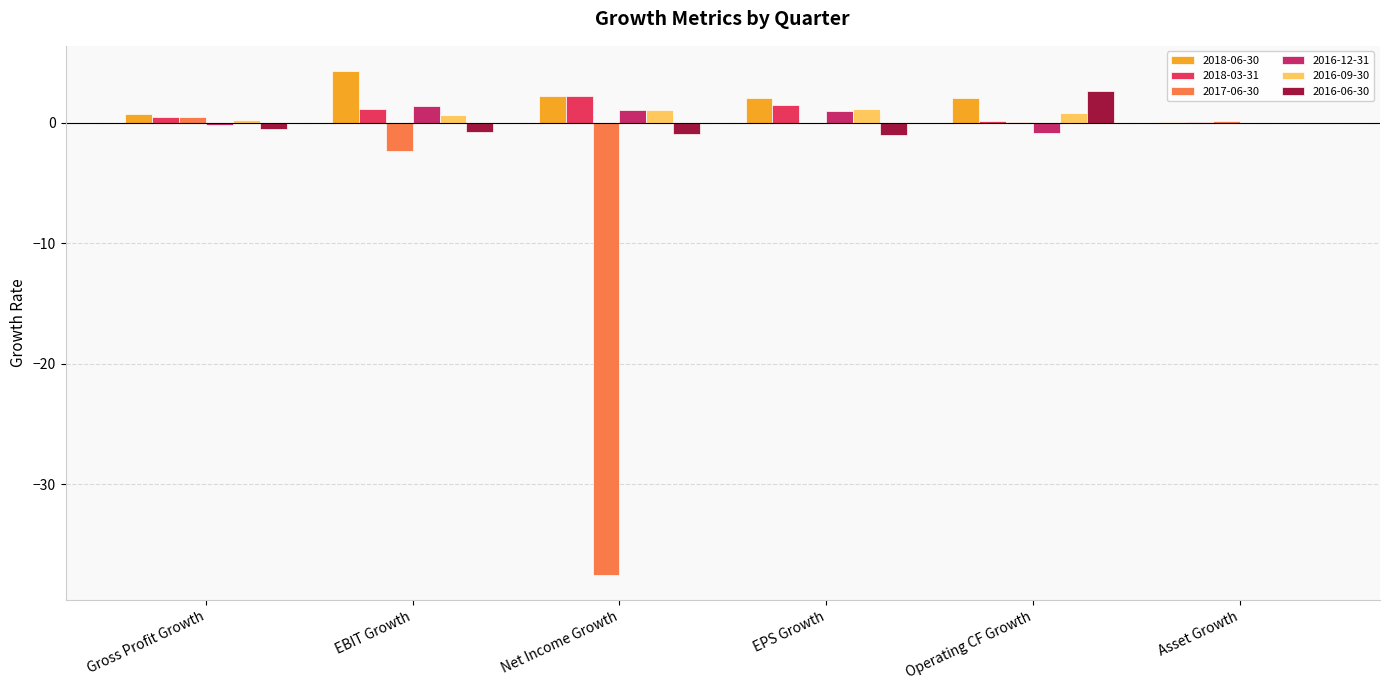

What is the minimum value for 2017-06-30?

-37.5